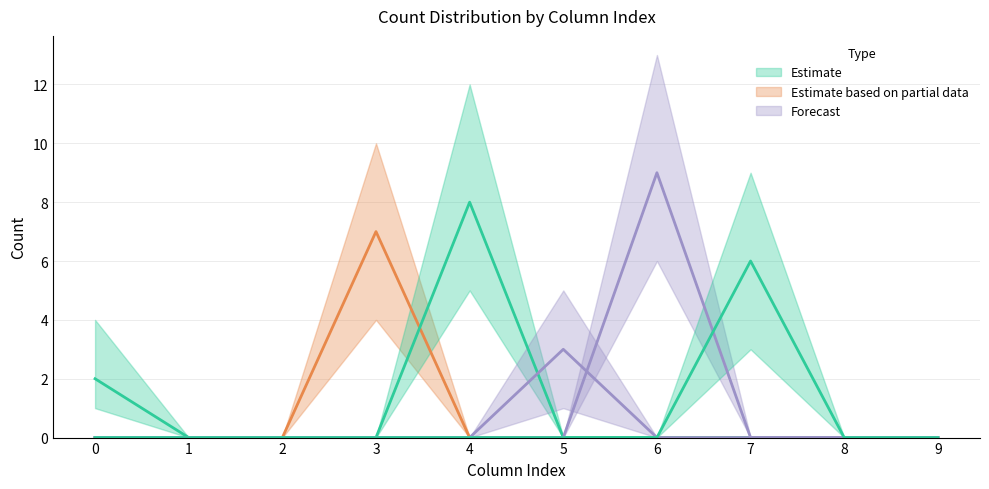

How many data points in col_7 (Estimate) are above 0?

1